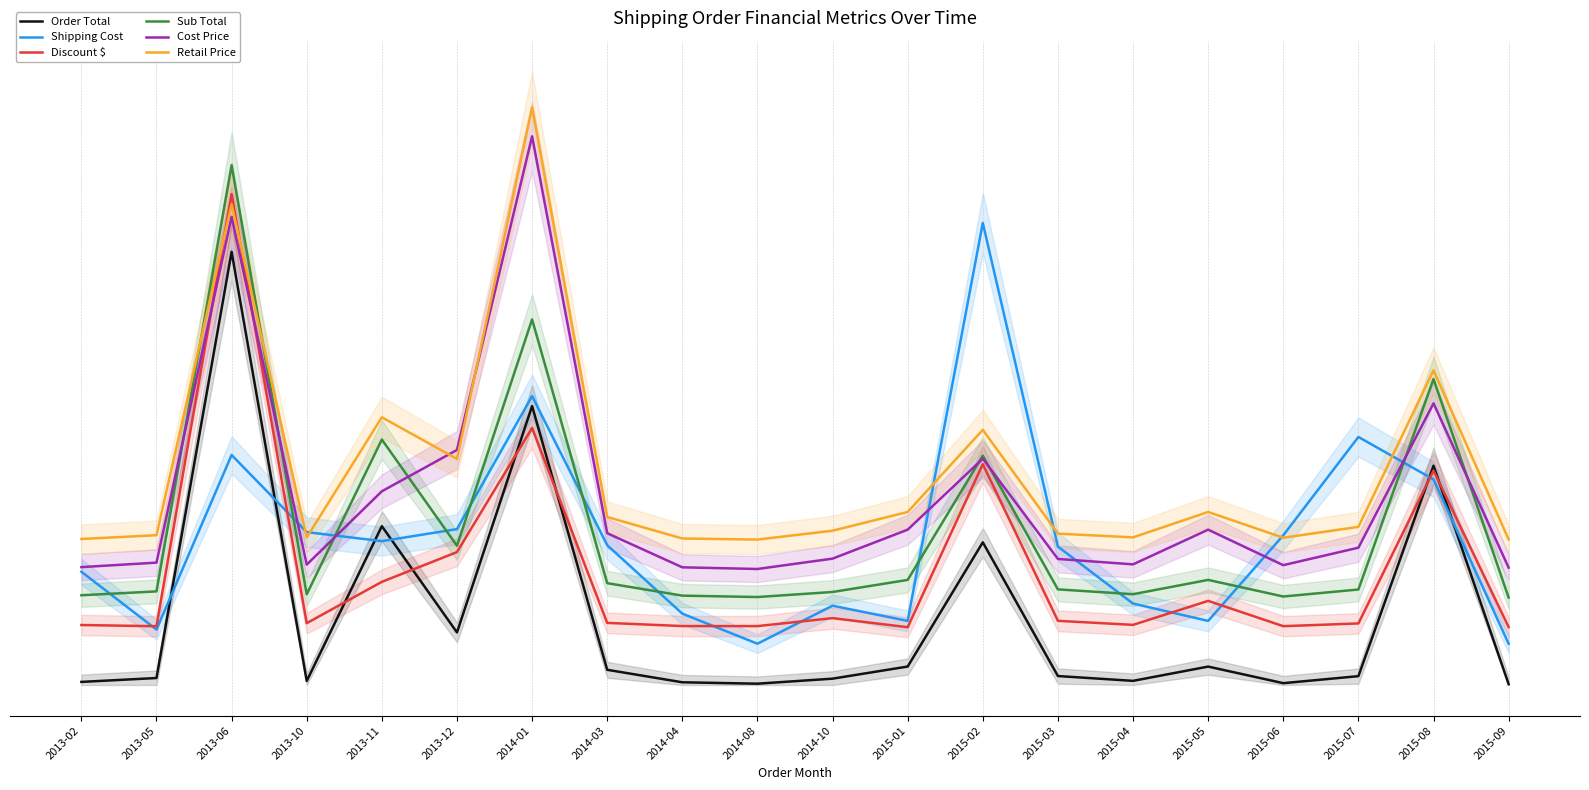

The value of Sub Total at 2013-05 is 9.0. True or false?

False